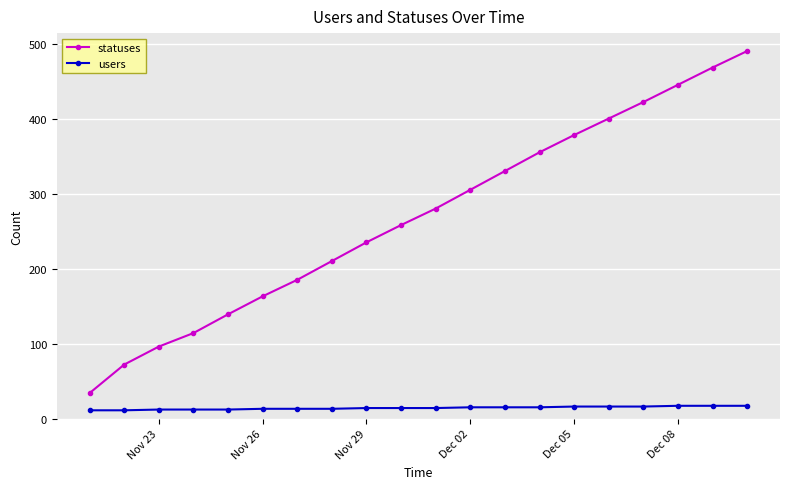

Which series has the largest range (max minus min)?

statuses